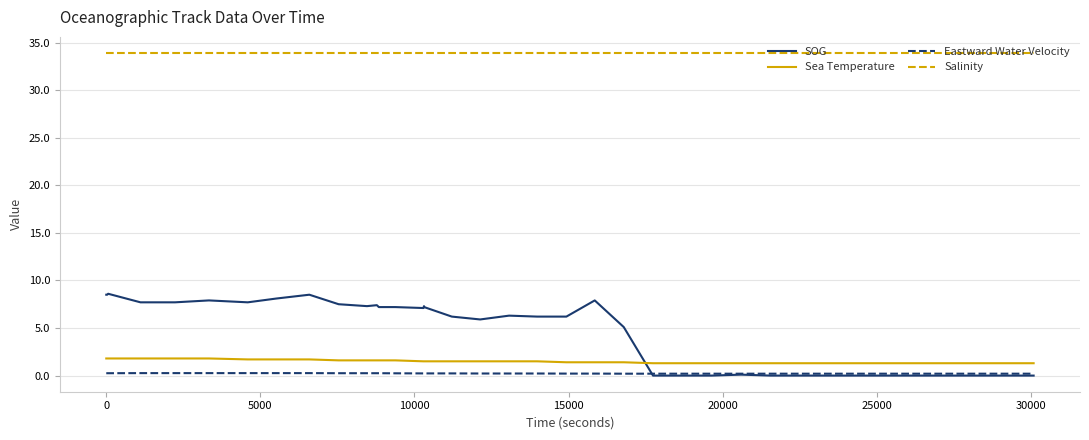

What is the greatest value displayed?

33.9